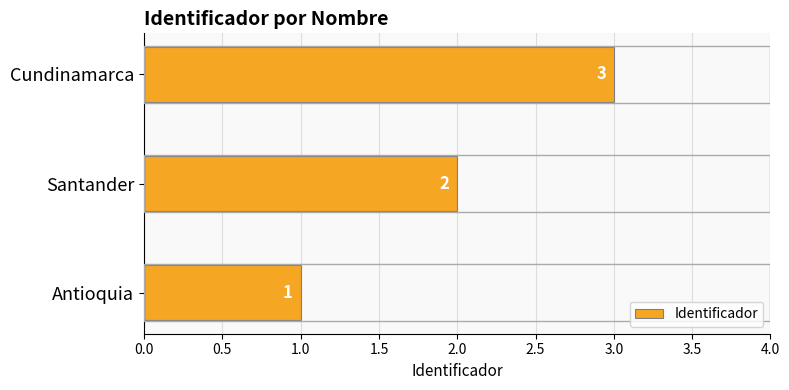

Which category has the highest value across all series?

Cundinamarca